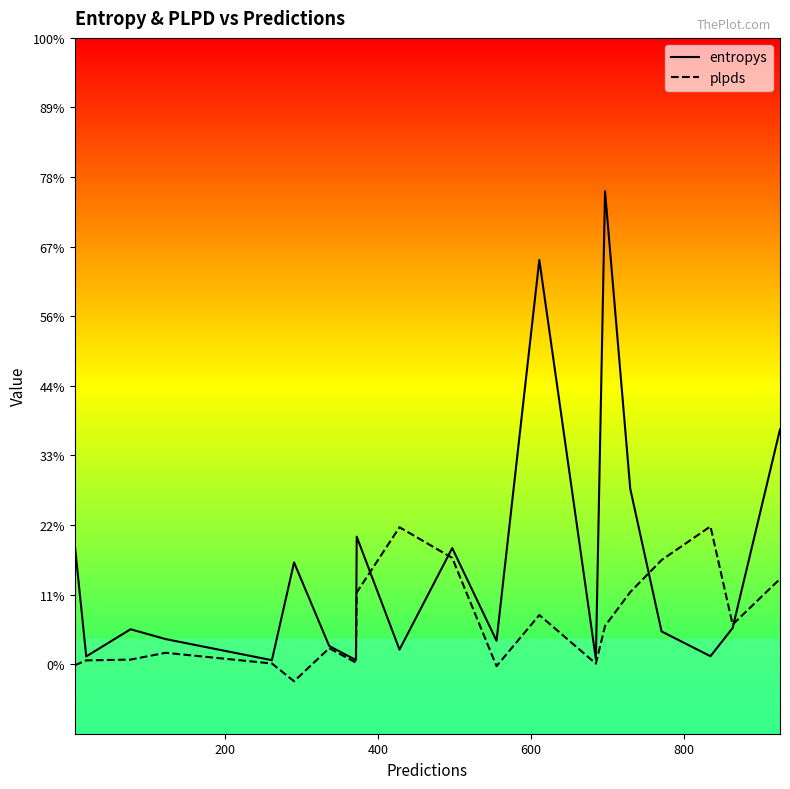

The value of plpds at 10 is 0.3. True or false?

False